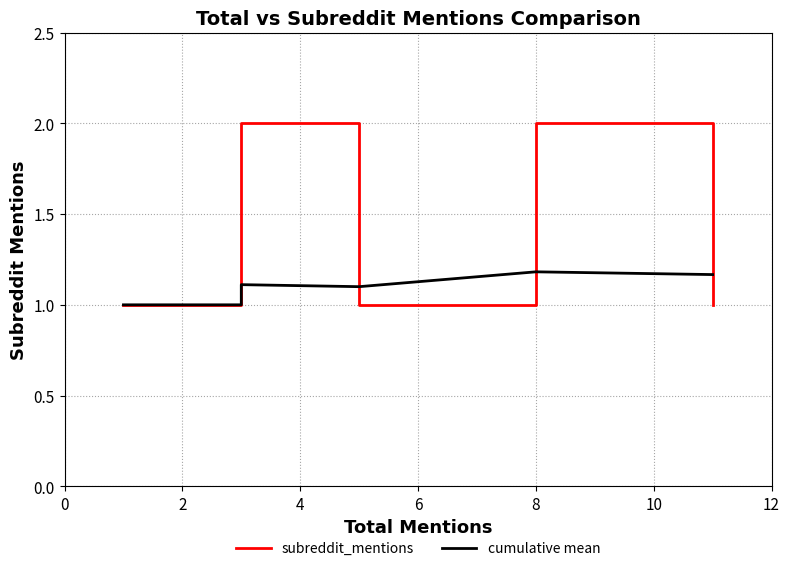

At which category is the sum across all series the highest?

8